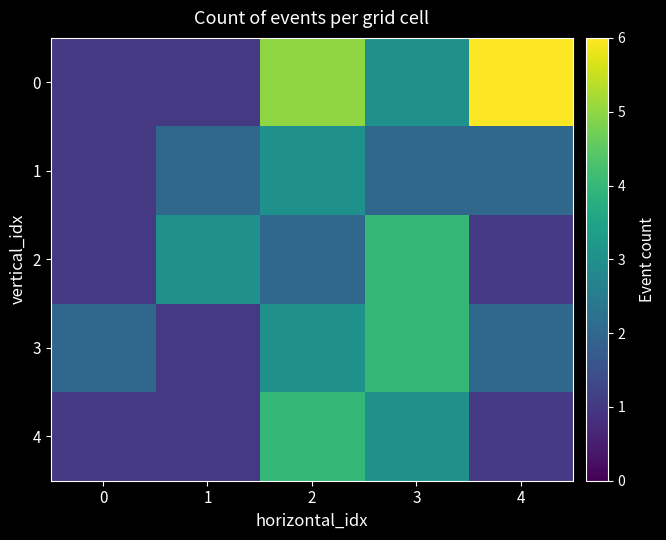

Rank the series by their maximum value, from highest to lowest.

0, 2, 3, 4, 1